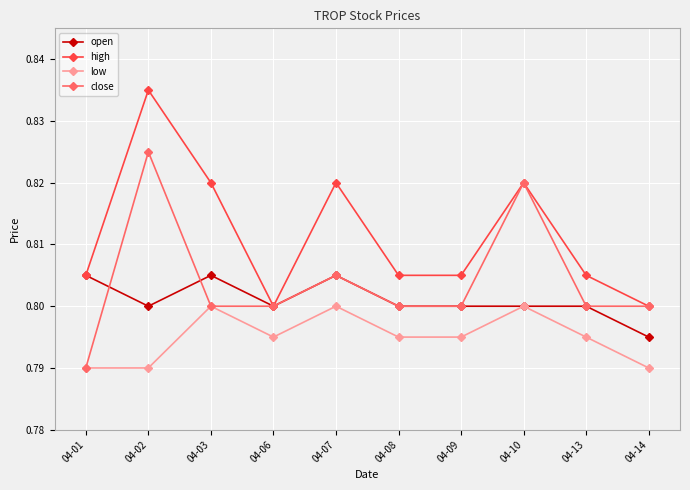

At which label does high reach its peak?

04-02